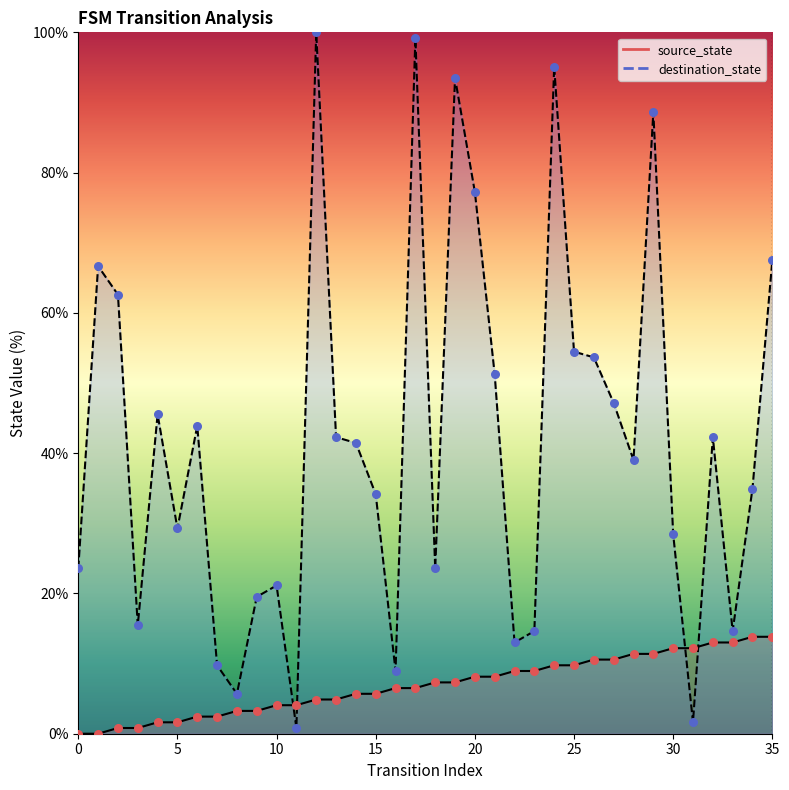

Which series reaches the maximum Y coordinate?

destination_state